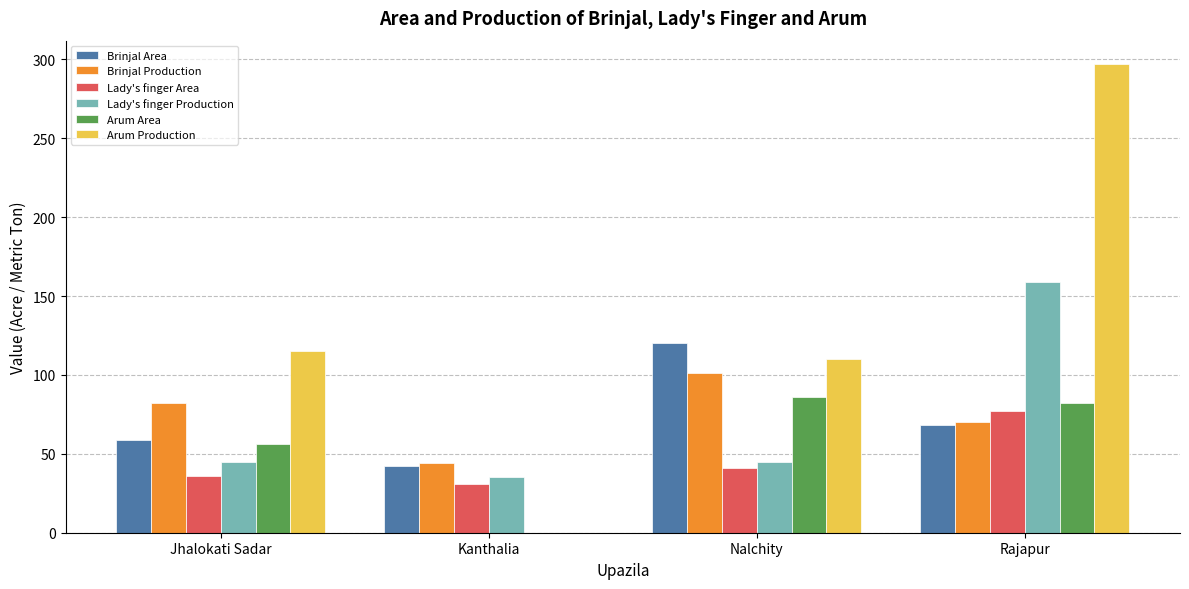

What is the average value of the Lady's finger Area series?

46